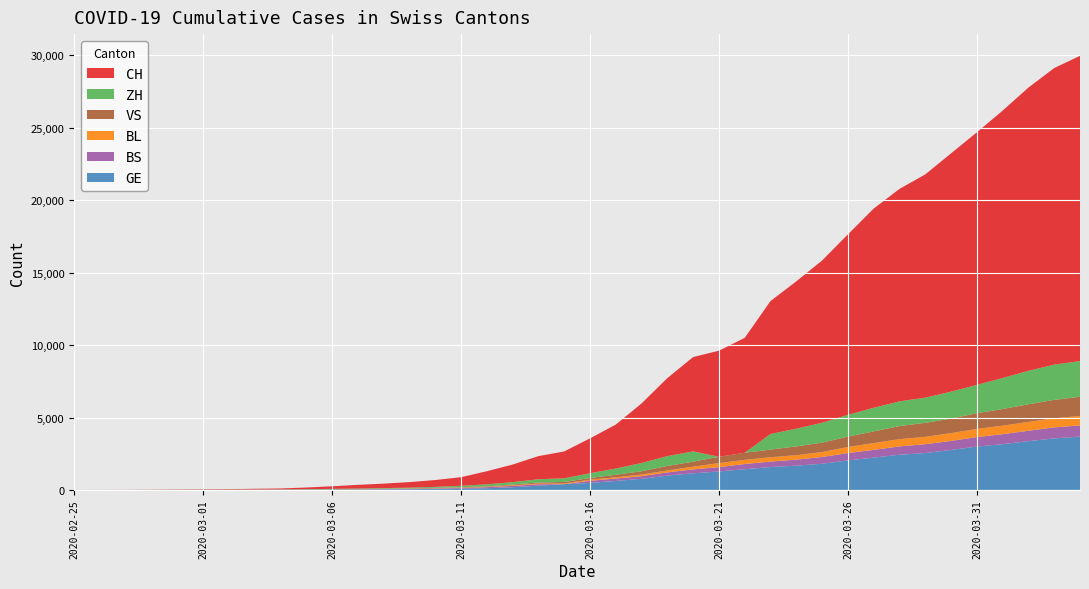

Reading left to right, extract all data points from this chart.

GE: 2020-02-25=0	2020-02-26=1	2020-02-27=1	2020-02-28=3	2020-02-29=5	2020-03-01=7	2020-03-02=7	2020-03-03=9	2020-03-04=9	2020-03-05=13	2020-03-06=18	2020-03-07=30	2020-03-08=40	2020-03-09=49	2020-03-10=79	2020-03-11=90	2020-03-12=121	2020-03-13=188	2020-03-14=298	2020-03-15=401	2020-03-16=490	2020-03-17=623	2020-03-18=769	2020-03-19=991	2020-03-20=1150	2020-03-21=1276	2020-03-22=1432	2020-03-23=1582	2020-03-24=1679	2020-03-25=1809	2020-03-26=2041	2020-03-27=2234	2020-03-28=2433	2020-03-29=2550	2020-03-30=2764	2020-03-31=2994	2020-04-01=3161	2020-04-02=3369	2020-04-03=3561	2020-04-04=3683
BS: 2020-02-25=0	2020-02-26=0	2020-02-27=1	2020-02-28=1	2020-02-29=1	2020-03-01=1	2020-03-02=1	2020-03-03=3	2020-03-04=3	2020-03-05=8	2020-03-06=15	2020-03-07=21	2020-03-08=24	2020-03-09=28	2020-03-10=33	2020-03-11=49	2020-03-12=73	2020-03-13=92	2020-03-14=100	2020-03-15=0	2020-03-16=144	2020-03-17=165	2020-03-18=182	2020-03-19=222	2020-03-20=272	2020-03-21=299	2020-03-22=358	2020-03-23=376	2020-03-24=414	2020-03-25=466	2020-03-26=505	2020-03-27=534	2020-03-28=573	2020-03-29=609	2020-03-30=621	2020-03-31=657	2020-04-01=691	2020-04-02=718	2020-04-03=758	2020-04-04=771
BL: 2020-02-25=0	2020-02-26=0	2020-02-27=0	2020-02-28=1	2020-02-29=2	2020-03-01=2	2020-03-02=2	2020-03-03=2	2020-03-04=2	2020-03-05=6	2020-03-06=6	2020-03-07=15	2020-03-08=19	2020-03-09=20	2020-03-10=22	2020-03-11=26	2020-03-12=26	2020-03-13=42	2020-03-14=47	2020-03-15=54	2020-03-16=76	2020-03-17=89	2020-03-18=116	2020-03-19=134	2020-03-20=184	2020-03-21=282	2020-03-22=289	2020-03-23=302	2020-03-24=306	2020-03-25=341	2020-03-26=422	2020-03-27=466	2020-03-28=502	2020-03-29=511	2020-03-30=539	2020-03-31=561	2020-04-01=588	2020-04-02=610	2020-04-03=625	2020-04-04=656
VS: 2020-02-25=0	2020-02-26=0	2020-02-27=0	2020-02-28=1	2020-02-29=1	2020-03-01=2	2020-03-02=3	2020-03-03=3	2020-03-04=4	2020-03-05=5	2020-03-06=6	2020-03-07=0	2020-03-08=7	2020-03-09=12	2020-03-10=17	2020-03-11=22	2020-03-12=30	2020-03-13=53	2020-03-14=76	2020-03-15=98	2020-03-16=116	2020-03-17=173	2020-03-18=225	2020-03-19=311	2020-03-20=346	2020-03-21=433	2020-03-22=490	2020-03-23=527	2020-03-24=606	2020-03-25=651	2020-03-26=715	2020-03-27=808	2020-03-28=902	2020-03-29=964	2020-03-30=1000	2020-03-31=1085	2020-04-01=1145	2020-04-02=1218	2020-04-03=1273	2020-04-04=1319
ZH: 2020-02-25=0	2020-02-26=0	2020-02-27=2	2020-02-28=0	2020-02-29=6	2020-03-01=7	2020-03-02=11	2020-03-03=14	2020-03-04=16	2020-03-05=24	2020-03-06=30	2020-03-07=35	2020-03-08=41	2020-03-09=50	2020-03-10=63	2020-03-11=102	2020-03-12=141	2020-03-13=164	2020-03-14=219	2020-03-15=251	2020-03-16=327	2020-03-17=430	2020-03-18=569	2020-03-19=680	2020-03-20=712	2020-03-21=0	2020-03-22=0	2020-03-23=1076	2020-03-24=1224	2020-03-25=1371	2020-03-26=1503	2020-03-27=1630	2020-03-28=1704	2020-03-29=1736	2020-03-30=1862	2020-03-31=1954	2020-04-01=2143	2020-04-02=2307	2020-04-03=2435	2020-04-04=2468
CH: 2020-02-25=1	2020-02-26=2	2020-02-27=5	2020-02-28=11	2020-02-29=18	2020-03-01=25	2020-03-02=35	2020-03-03=51	2020-03-04=70	2020-03-05=114	2020-03-06=180	2020-03-07=252	2020-03-08=307	2020-03-09=383	2020-03-10=472	2020-03-11=594	2020-03-12=901	2020-03-13=1215	2020-03-14=1595	2020-03-15=1853	2020-03-16=2407	2020-03-17=3032	2020-03-18=4110	2020-03-19=5383	2020-03-20=6508	2020-03-21=7321	2020-03-22=7929	2020-03-23=9175	2020-03-24=10169	2020-03-25=11196	2020-03-26=12451	2020-03-27=13747	2020-03-28=14661	2020-03-29=15407	2020-03-30=16443	2020-03-31=17429	2020-04-01=18450	2020-04-02=19548	2020-04-03=20465	2020-04-04=21064